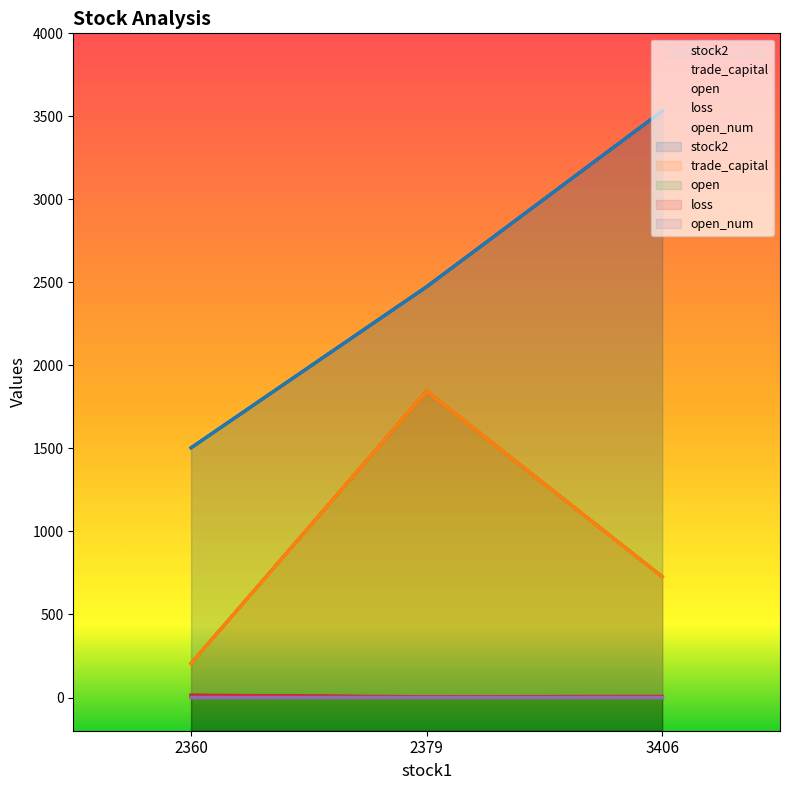

Where is stock2 nearest to the value 2518?

2379